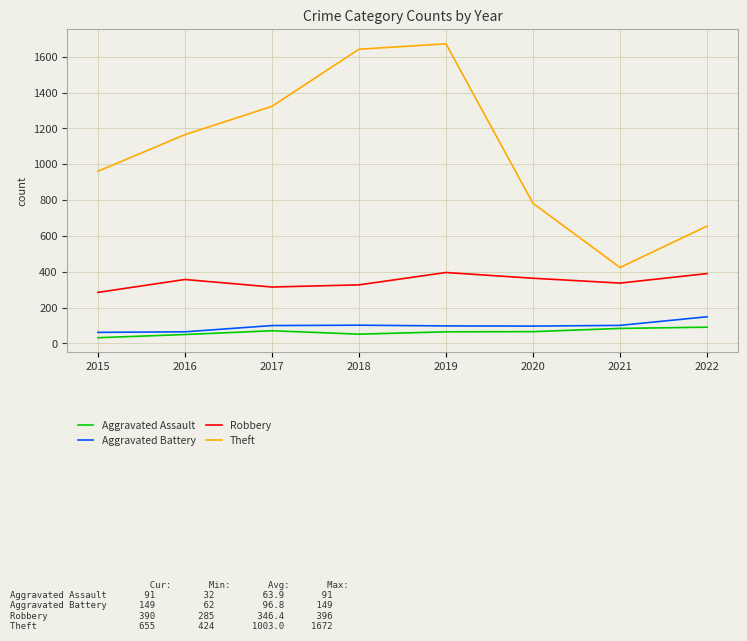

What is the average value of the Theft series?

1078